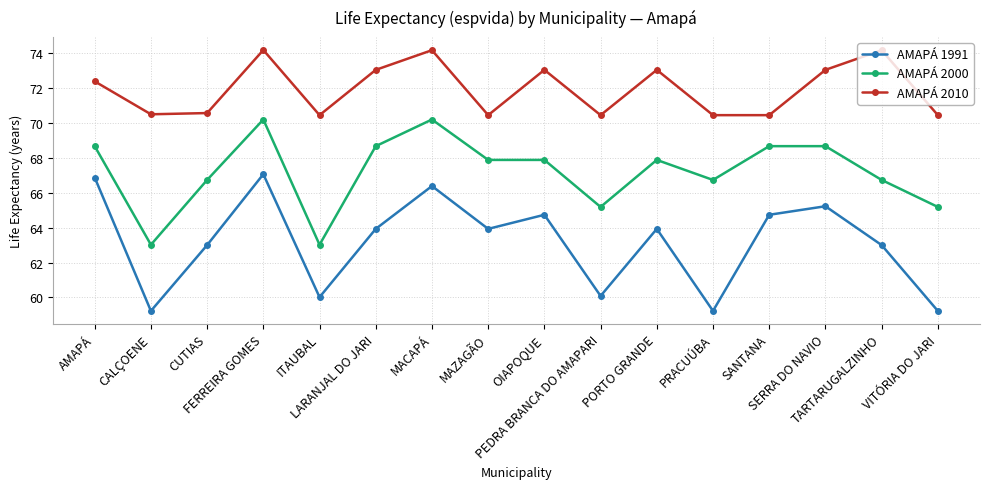

List the series in order of their overall mean, lowest first.

AMAPÁ 1991, AMAPÁ 2000, AMAPÁ 2010